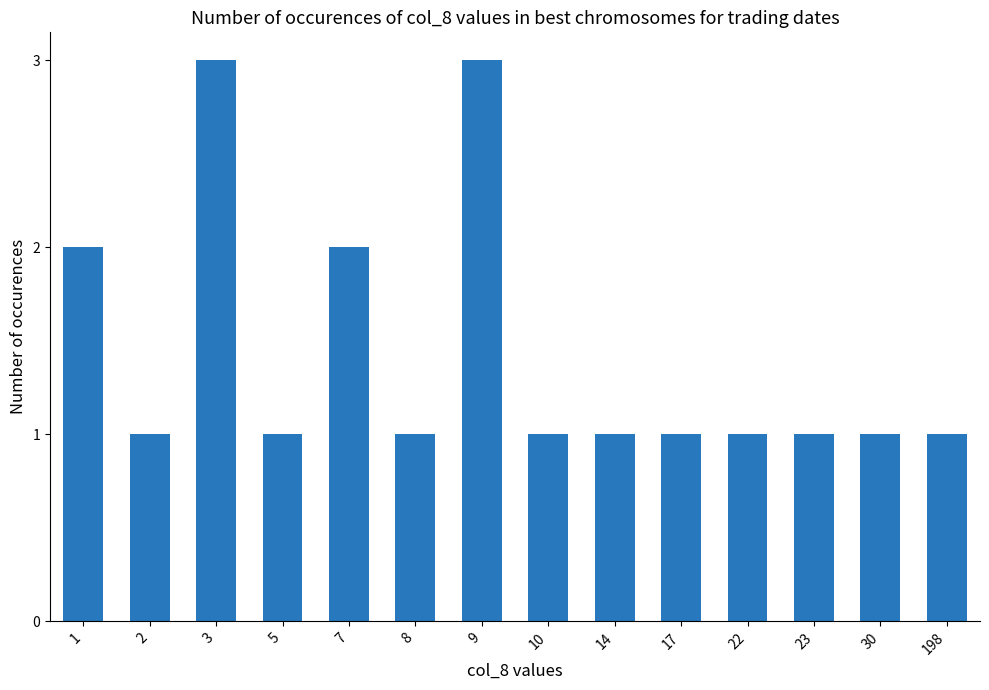

What is the sum of all values?

20